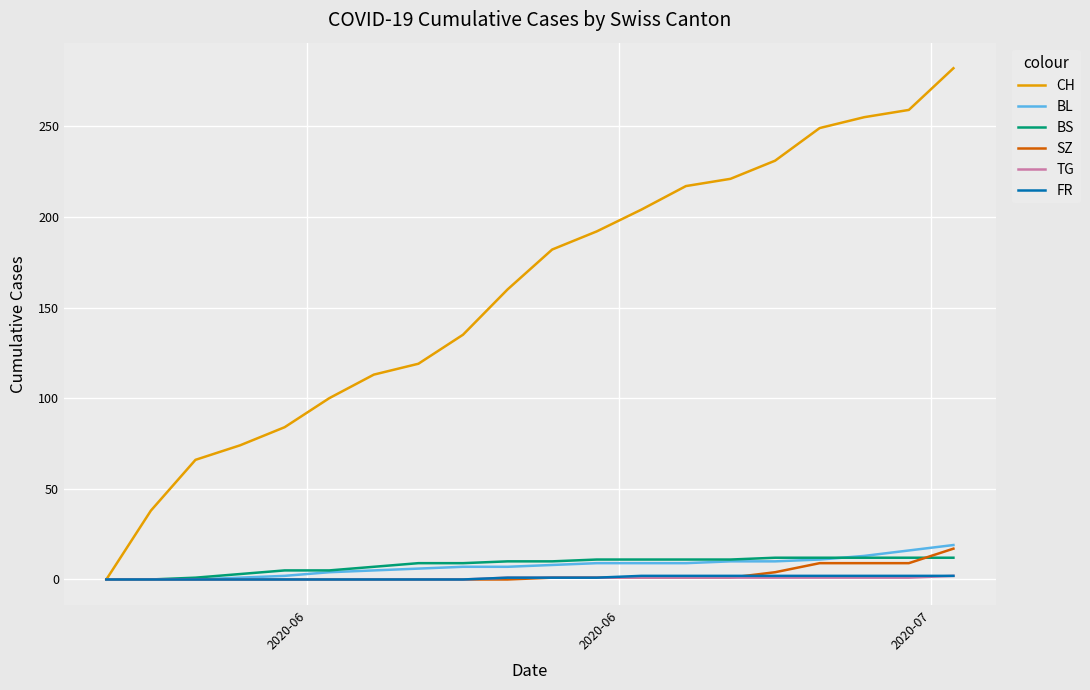

Which series has the largest total across all categories?

CH